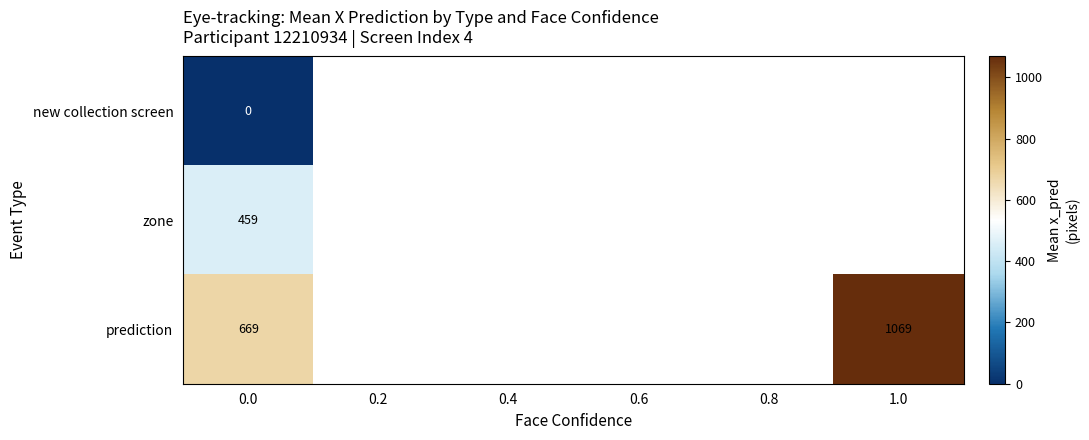

At how many categories does at least one series exceed 670?

1